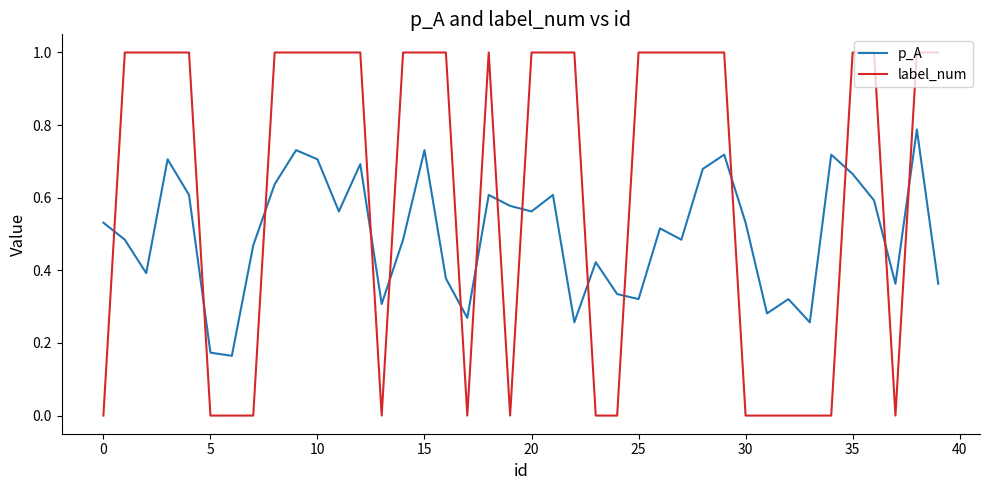

Which series has the widest spread of values?

label_num